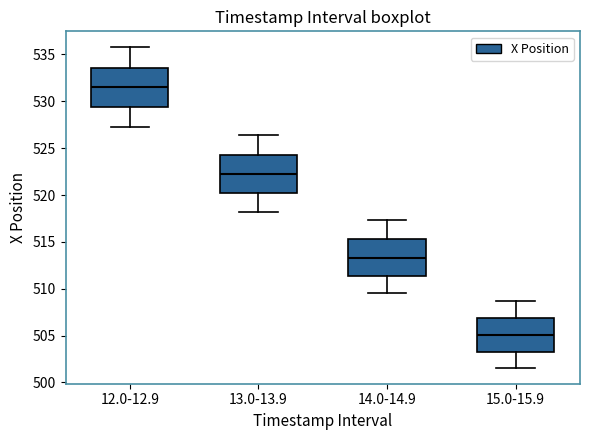

Reading left to right, transcribe this box plot: for each box, give where its median line is, the range the box spans, and where its two whiskers end, as read against the y-axis. The values are not printed on the chart, so give them approximately, as read against the axis.

12.0-12.9: median 531.5, box 529.5 to 533.5, whiskers 527.5 to 536.0
13.0-13.9: median 522.0, box 520.0 to 524.5, whiskers 518.0 to 526.5
14.0-14.9: median 513.5, box 511.5 to 515.5, whiskers 509.5 to 517.5
15.0-15.9: median 505.0, box 503.5 to 507.0, whiskers 501.5 to 508.5